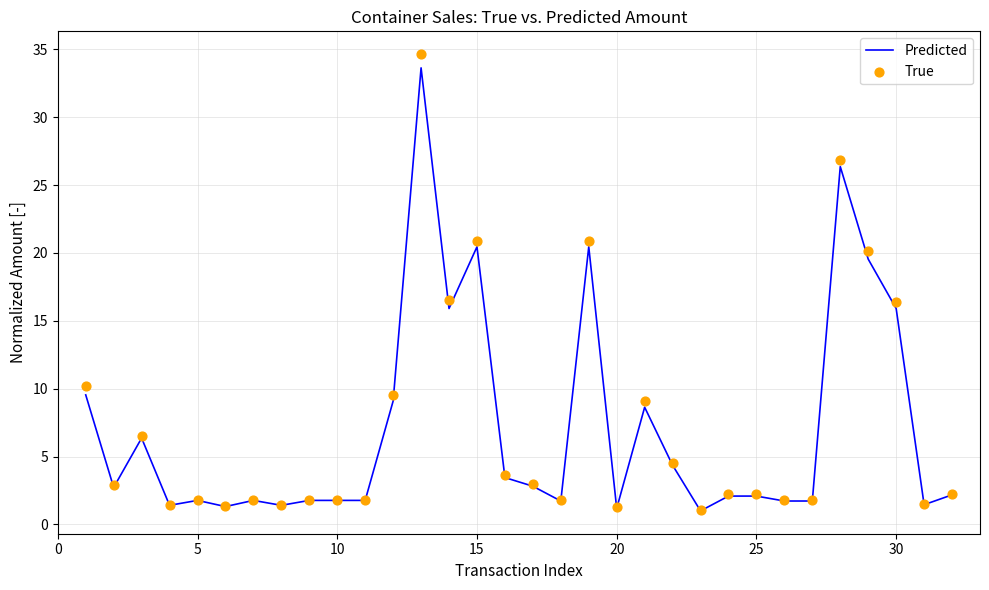

What are all the series names shown in the legend?

Predicted, True